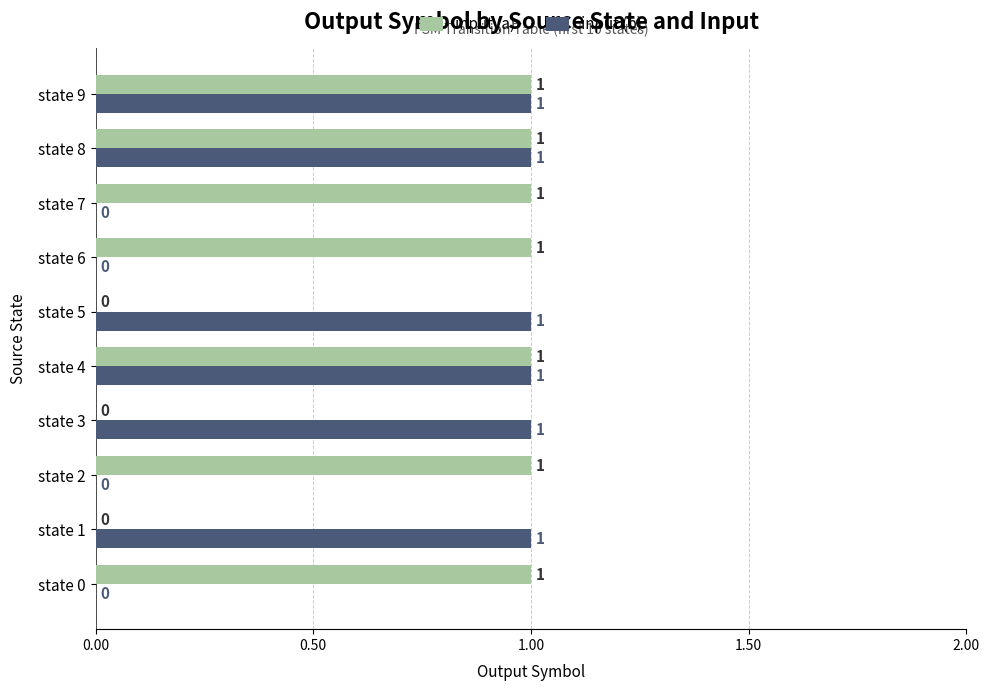

The input (a) series shows 0 at state 5. True or false?

True